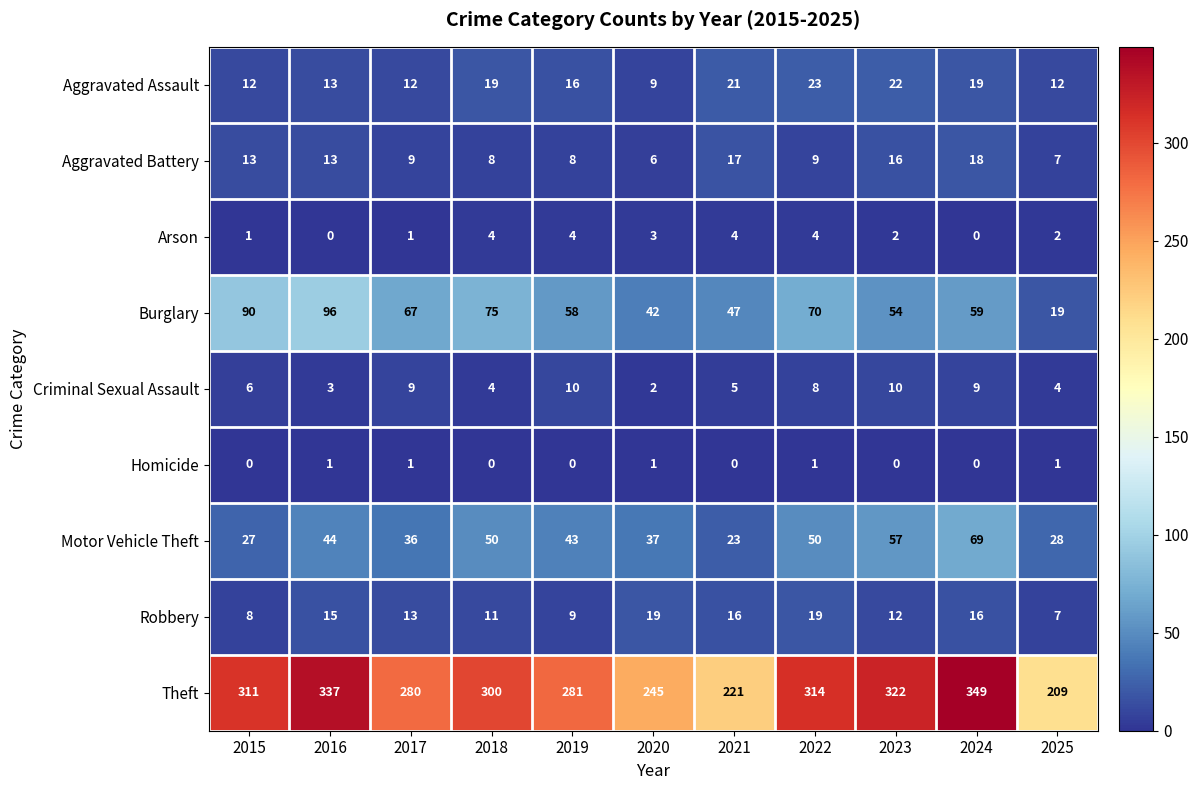

Which series has the widest spread of values?

Theft